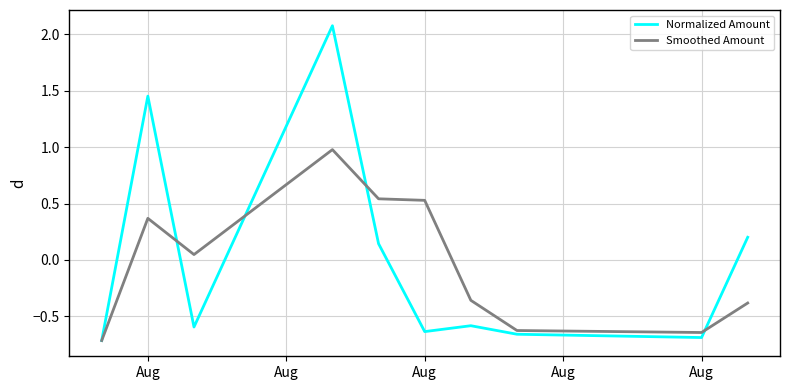

What is the maximum value for Normalized Amount?

2.1